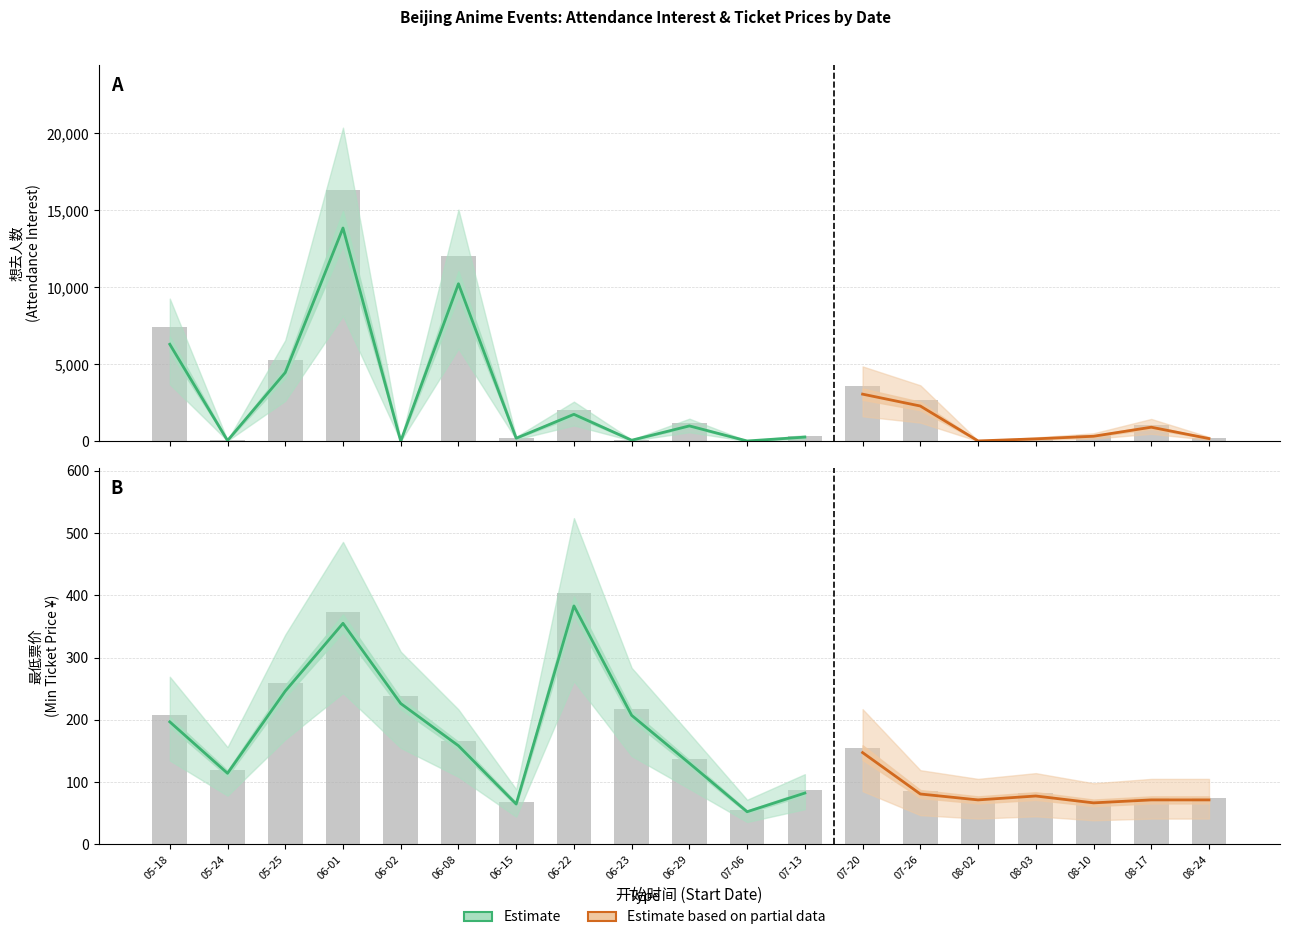

At how many categories does at least one series exceed 10639?

2